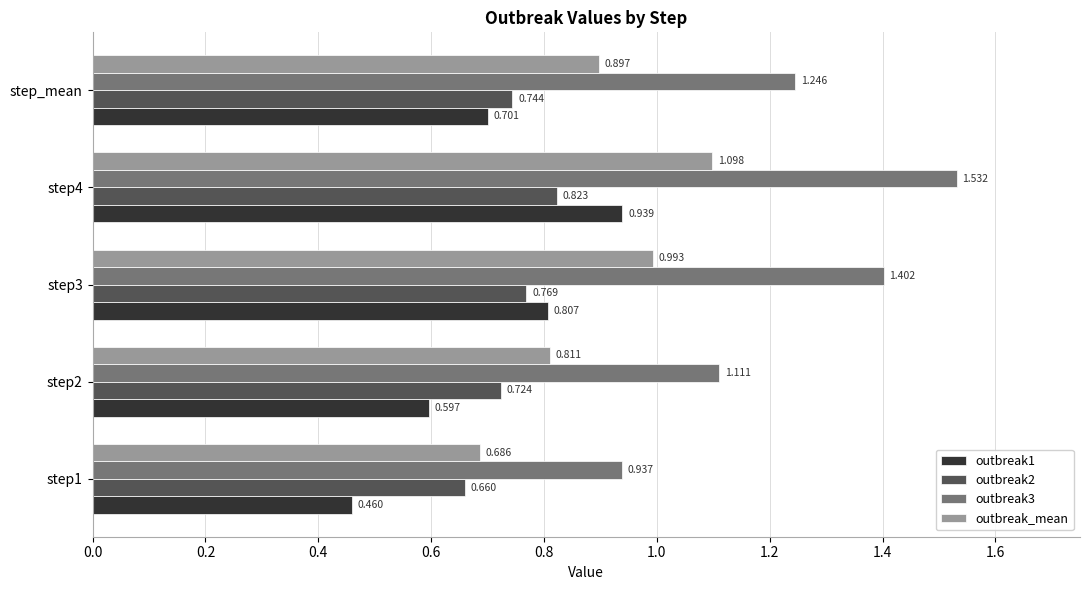

How many outbreak2 values are between 0 and 1?

5